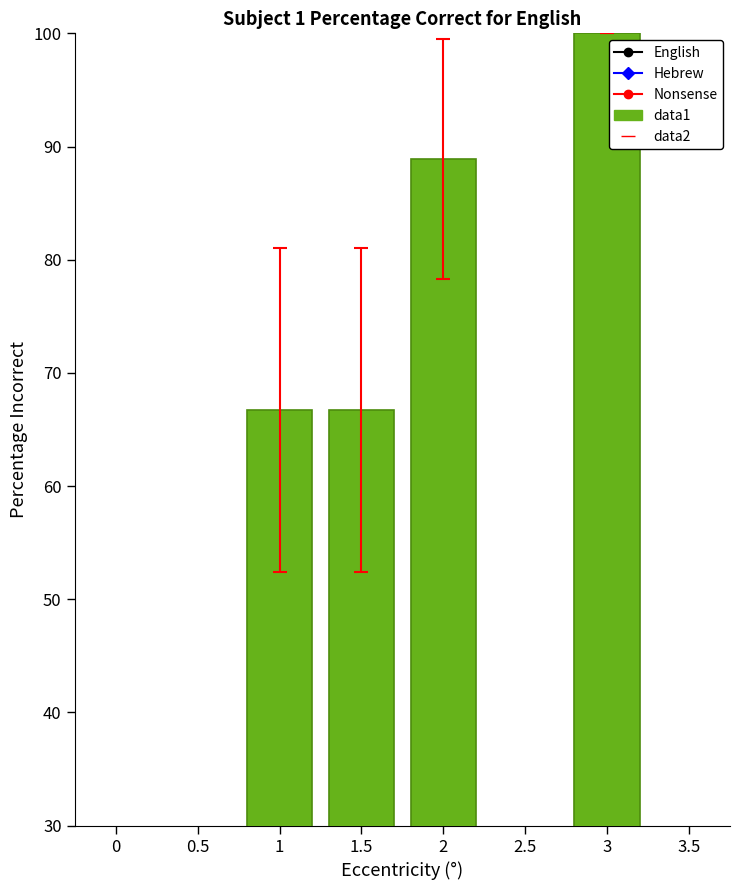

What is the change in value from 2 to 3?

+11.1